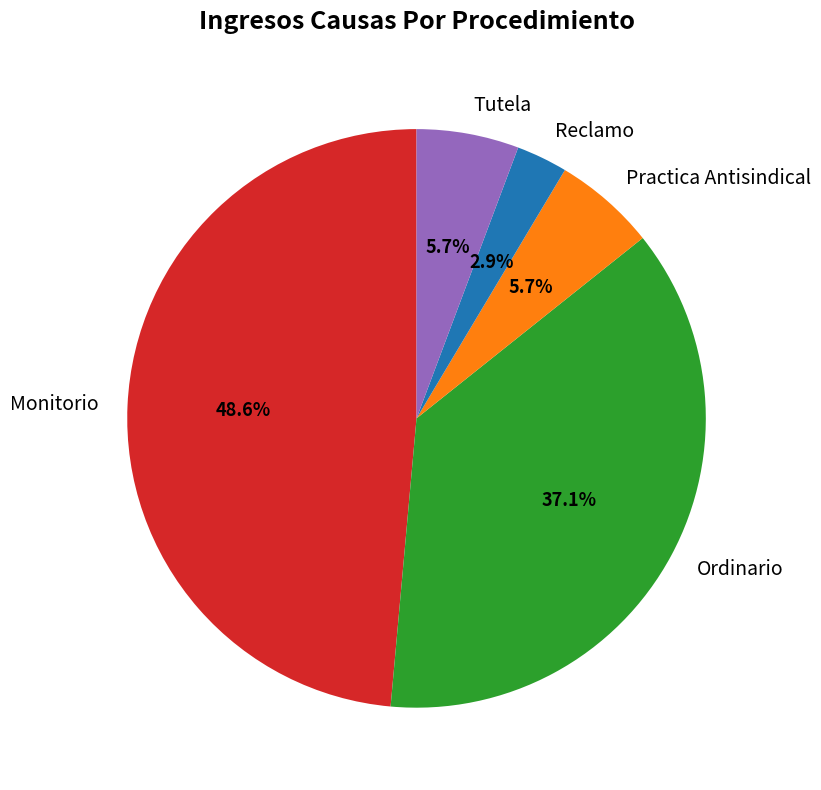

What is the total percentage of Practica Antisindical and Reclamo?

8.6%